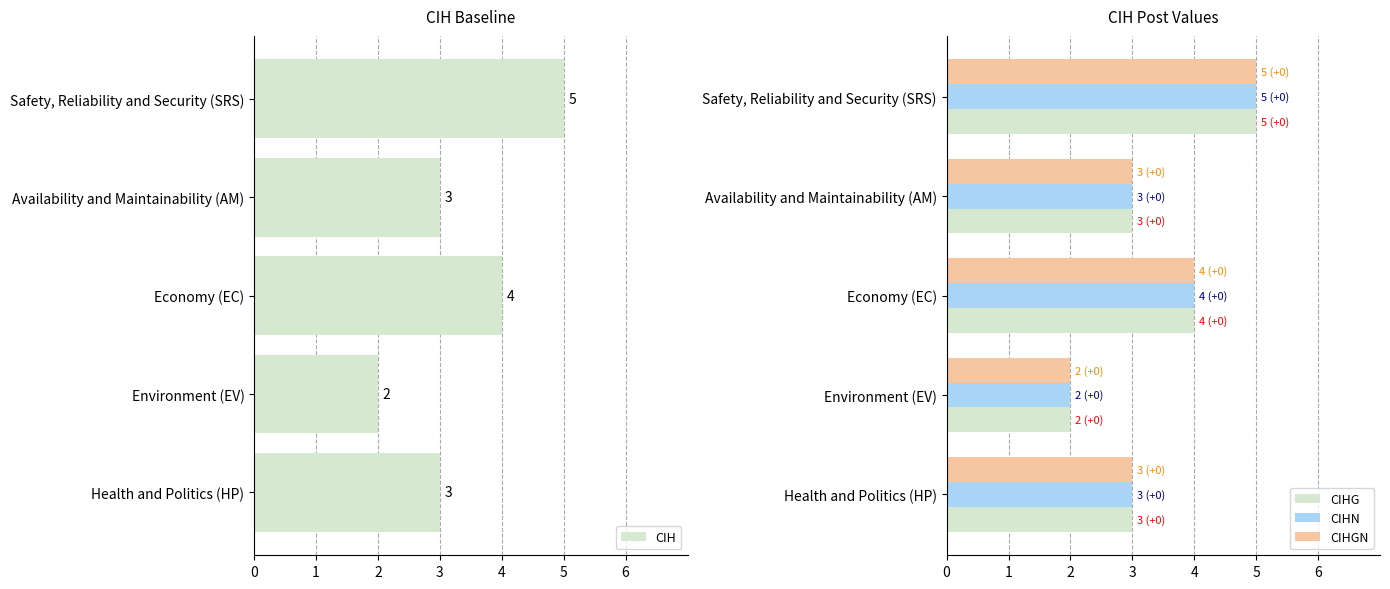

Reading left to right, list all the values displayed in this chart.

CIH: 5	3	4	2	3
CIHG: 5	3	4	2	3
CIHN: 5	3	4	2	3
CIHGN: 5	3	4	2	3